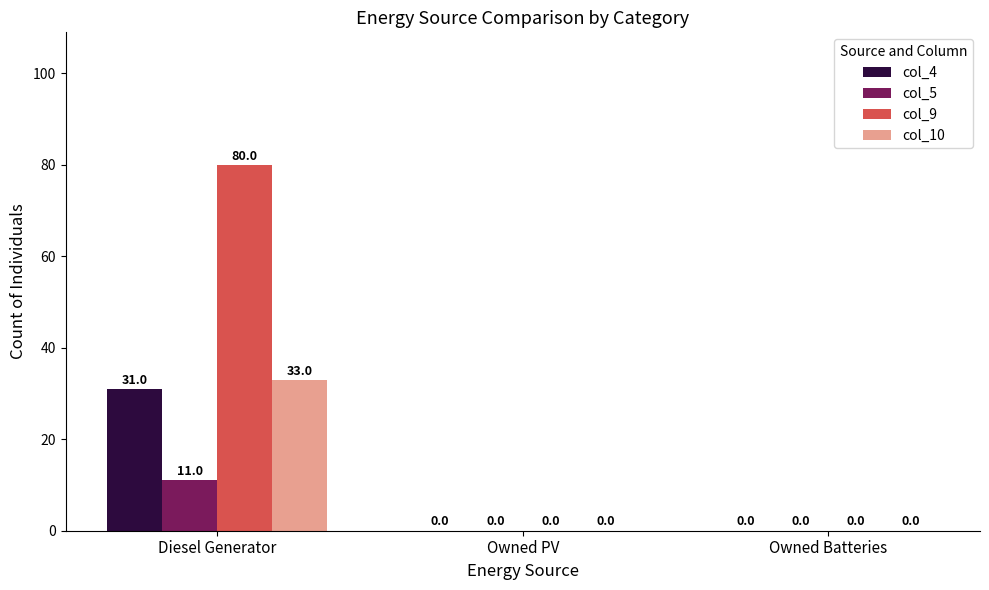

What is the maximum value for col_4?

31